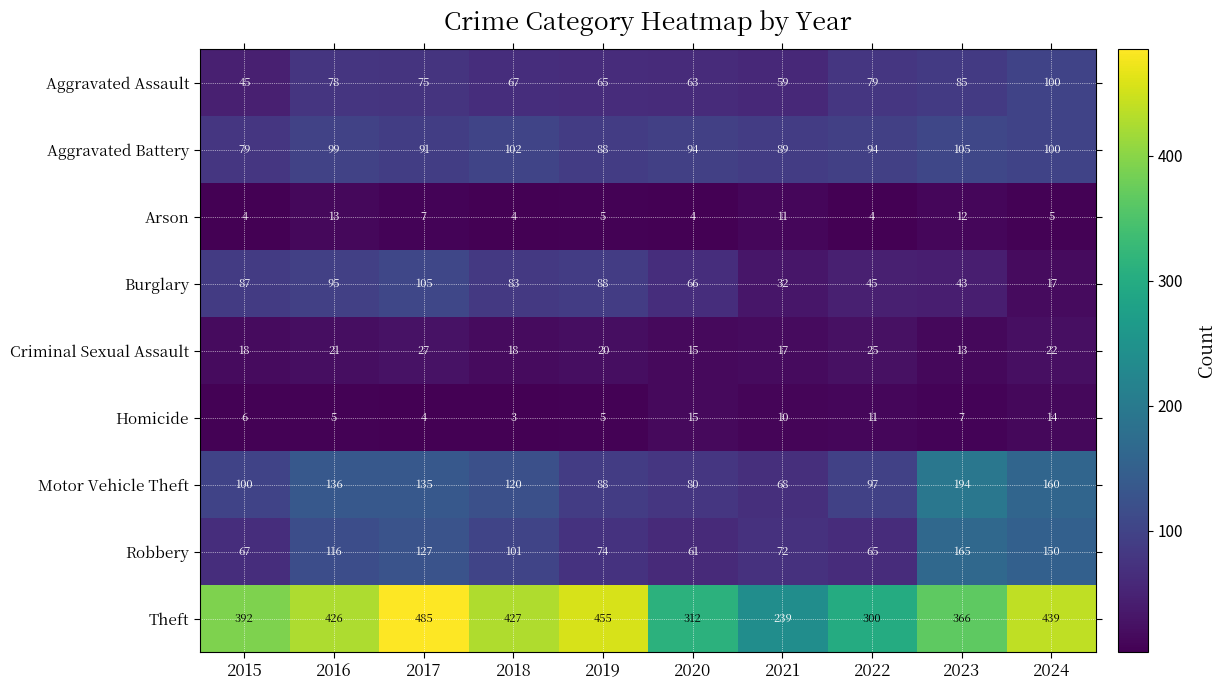

Where is Theft nearest to the value 362?

2023